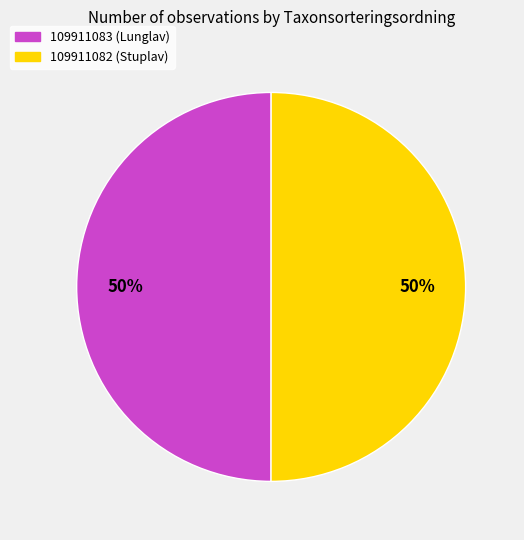

The 109911083 (Lunglav) slice represents 50% of the pie. True or false?

True